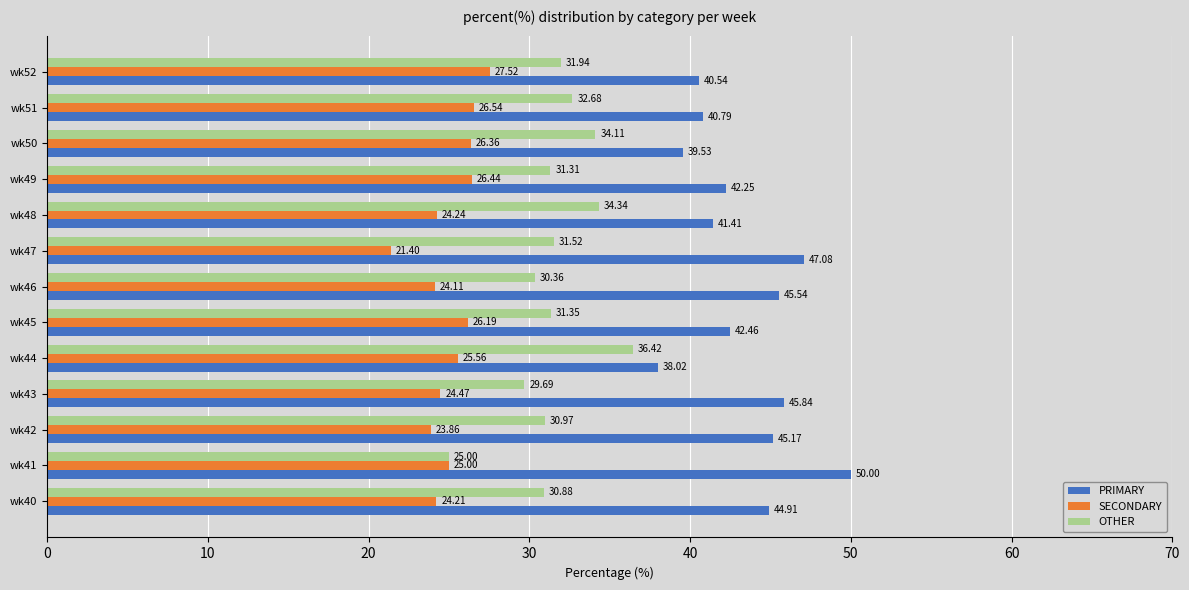

Between wk41 and wk52, which series saw the biggest shift?

PRIMARY